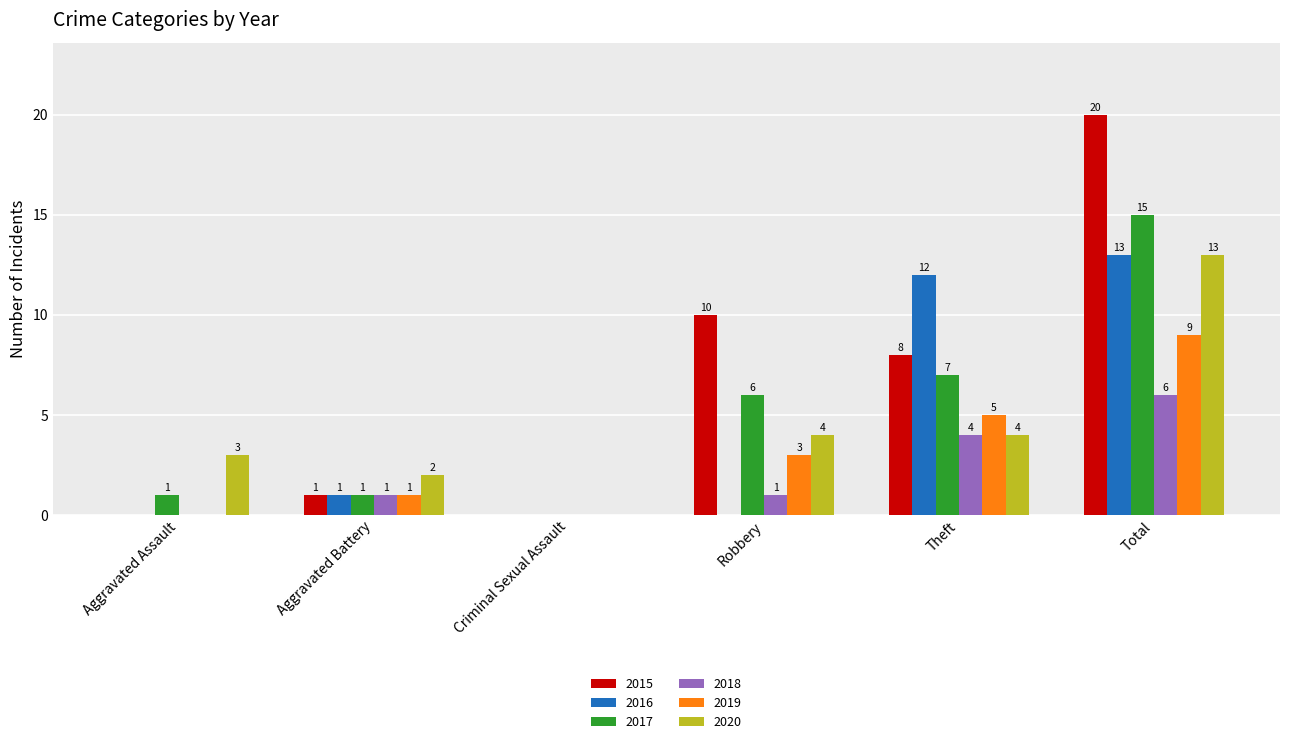

What is the total value across all series at Robbery?

24